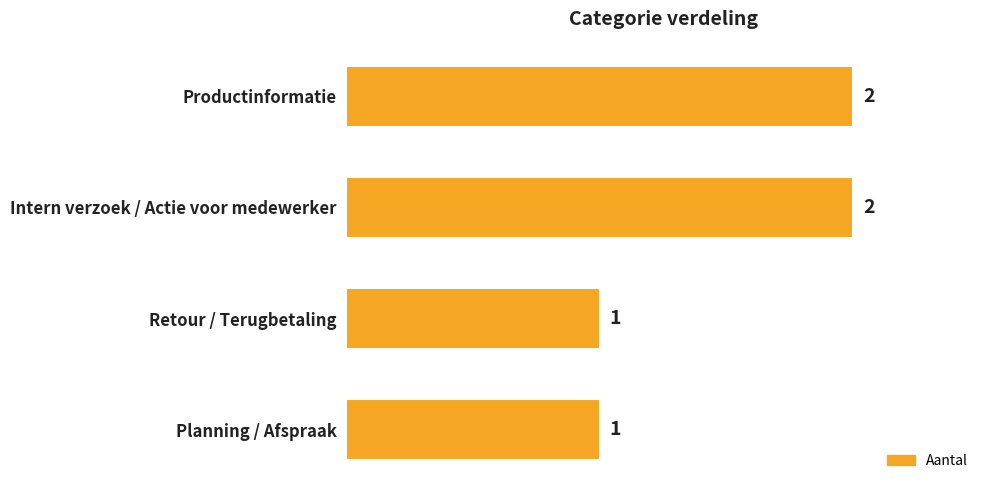

What is the value of the 3rd bar from the top?

1